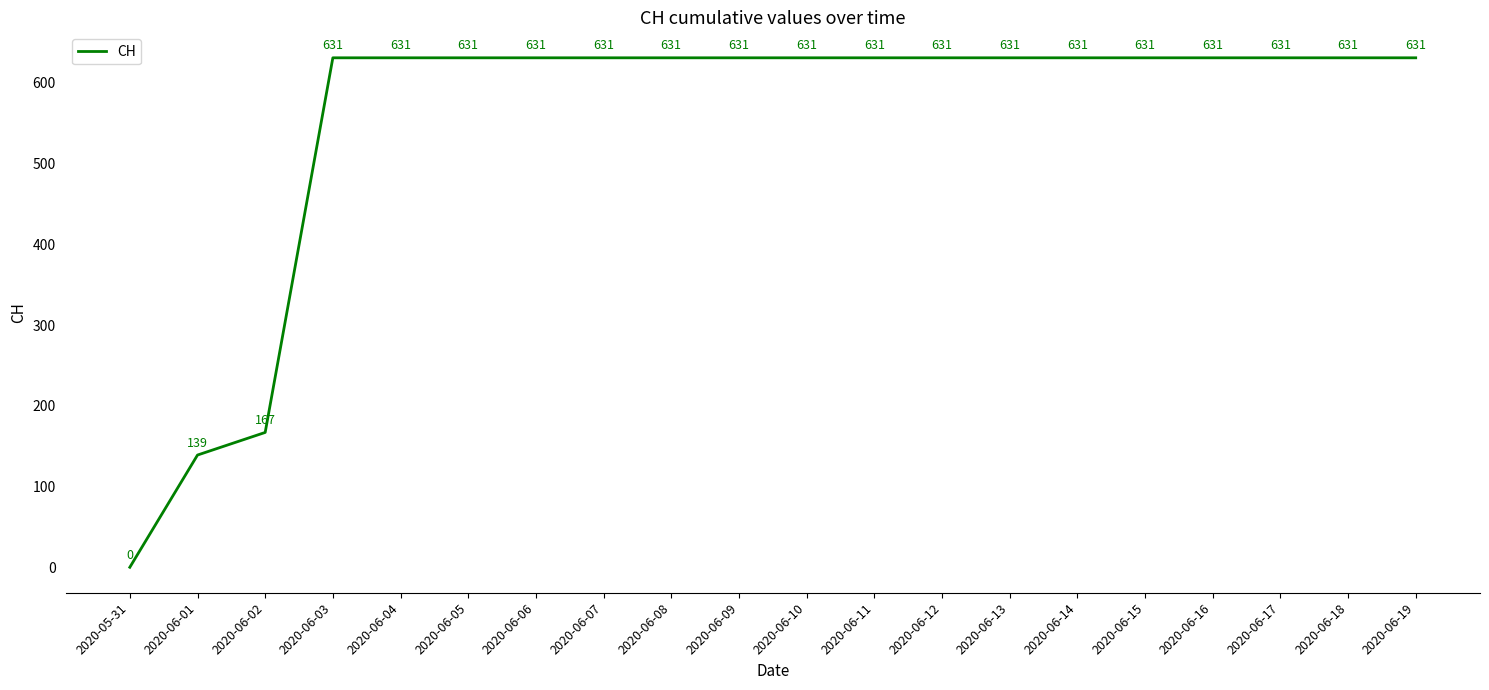

What is the change in value from 2020-06-01 to 2020-06-05?

+492